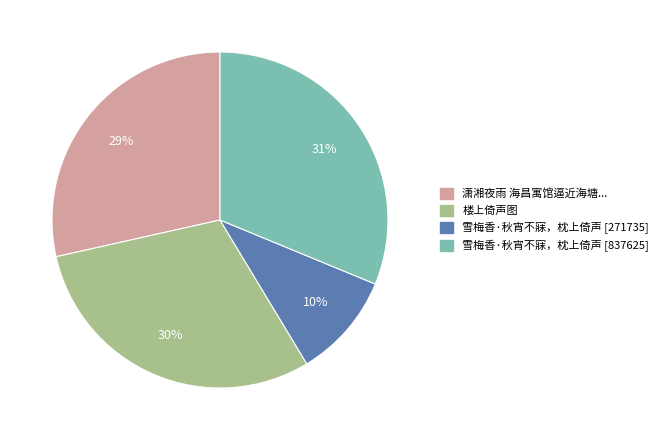

How many slices are in this pie chart?

4